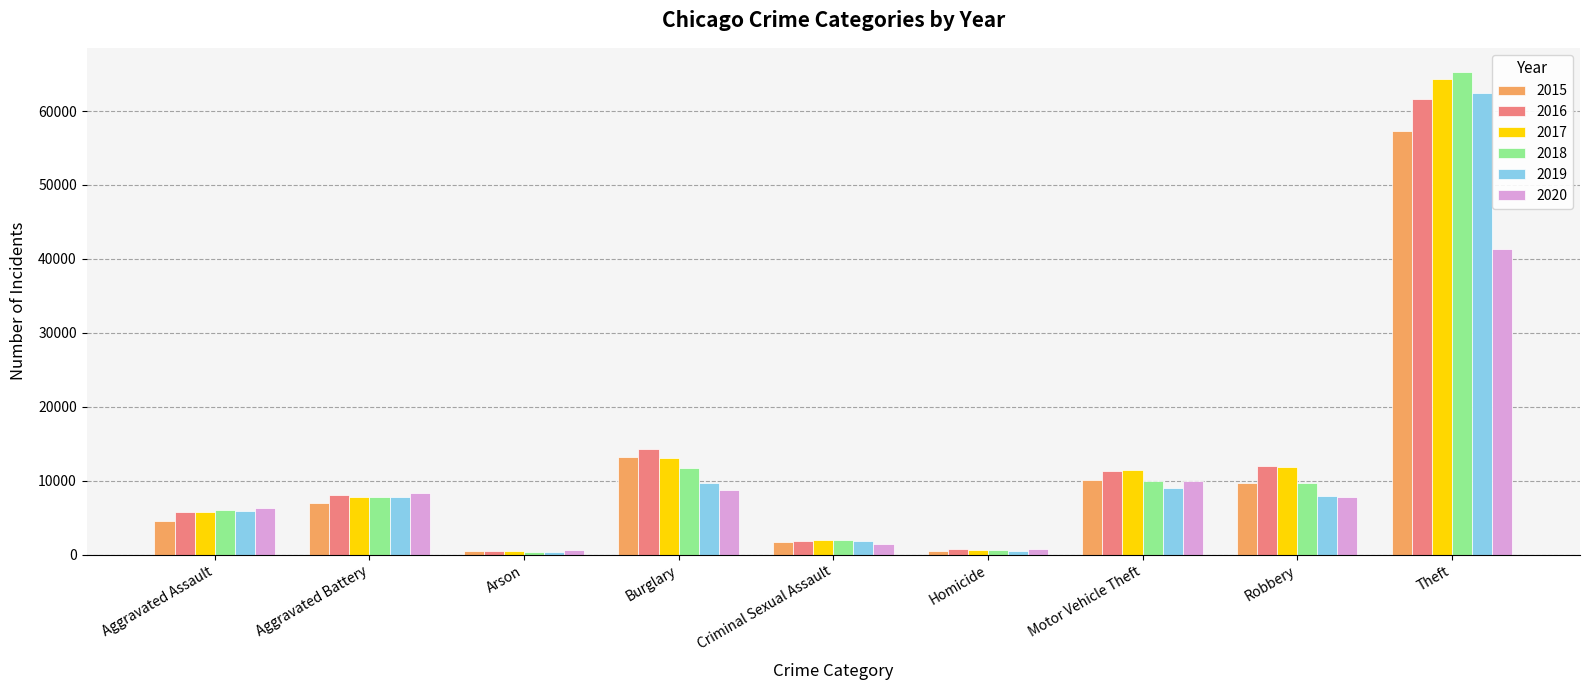

What is the label of the 4th bar from the right?

Homicide